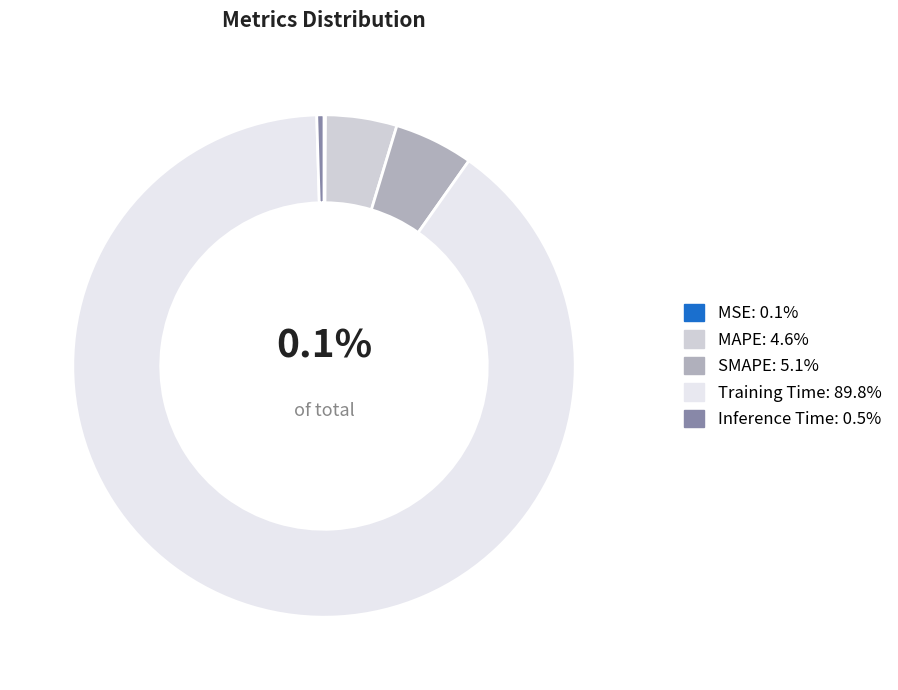

Is there a majority slice in this chart?

Yes